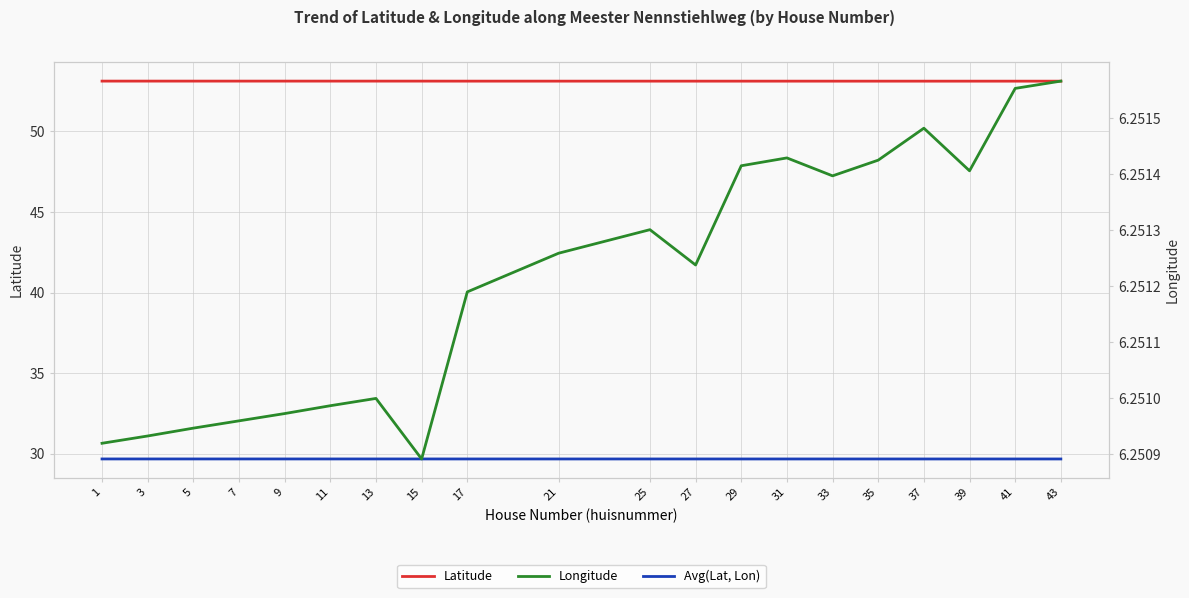

What is the difference between the highest and lowest values at 13?

46.9